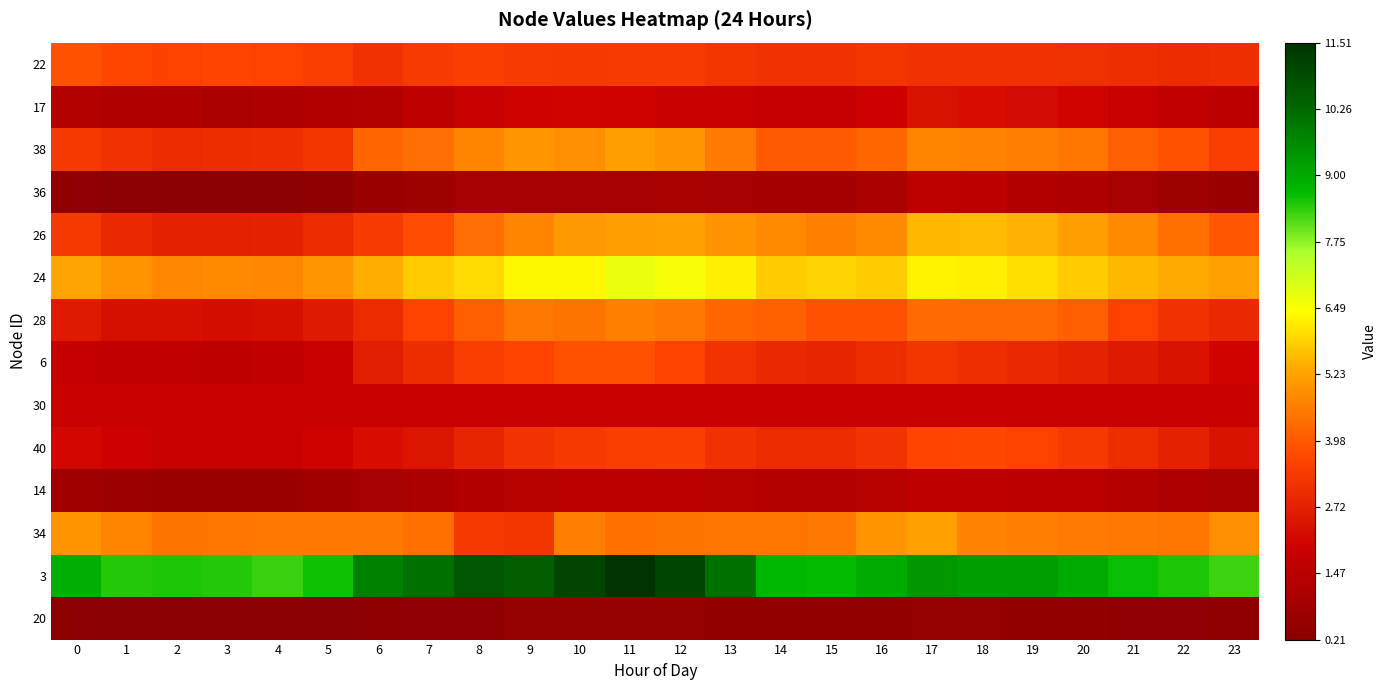

Reading left to right, transcribe all the data shown in this chart.

22: 0=3.9	1=3.7	2=3.5	3=3.6	4=3.5	5=3.4	6=3.1	7=3.4	8=3.4	9=3.4	10=3.3	11=3.4	12=3.4	13=3.3	14=3.1	15=3.2	16=3.2	17=3.1	18=3.2	19=3.1	20=3.1	21=3.0	22=3.0	23=3.1
17: 0=1.3	1=1.2	2=1.2	3=1.1	4=1.2	5=1.2	6=1.3	7=1.6	8=1.9	9=2.0	10=2.1	11=2.0	12=1.9	13=1.9	14=1.8	15=1.8	16=2.0	17=2.3	18=2.3	19=2.2	20=2.0	21=1.9	22=1.7	23=1.5
38: 0=3.3	1=3.1	2=3.0	3=3.0	4=3.0	5=3.3	6=4.1	7=4.4	8=4.7	9=5.0	10=4.9	11=5.2	12=5.1	13=4.6	14=4.0	15=4.0	16=4.2	17=4.7	18=4.7	19=4.6	20=4.5	21=4.1	22=3.8	23=3.4
36: 0=0.4	1=0.3	2=0.2	3=0.2	4=0.2	5=0.3	6=0.6	7=0.8	8=0.9	9=1.0	10=1.0	11=0.9	12=1.0	13=0.9	14=0.9	15=0.9	16=1.1	17=1.5	18=1.5	19=1.2	20=1.1	21=1.0	22=0.8	23=0.6
26: 0=3.3	1=2.9	2=2.7	3=2.7	4=2.8	5=3.0	6=3.4	7=3.7	8=4.3	9=4.7	10=5.1	11=5.2	12=5.2	13=5.0	14=4.8	15=4.7	16=4.8	17=5.5	18=5.6	19=5.4	20=5.2	21=4.8	22=4.4	23=3.9
24: 0=5.3	1=5.0	2=4.8	3=4.8	4=4.8	5=5.1	6=5.4	7=5.8	8=6.0	9=6.3	10=6.3	11=6.7	12=6.5	13=6.2	14=5.8	15=5.9	16=5.8	17=6.3	18=6.3	19=6.0	20=5.8	21=5.5	22=5.3	23=5.2
28: 0=2.6	1=2.3	2=2.3	3=2.2	4=2.3	5=2.6	6=3.0	7=3.5	8=4.1	9=4.5	10=4.4	11=4.7	12=4.5	13=4.2	14=4.1	15=3.8	16=3.9	17=4.3	18=4.3	19=4.3	20=4.1	21=3.5	22=3.2	23=2.9
6: 0=1.8	1=1.7	2=1.6	3=1.6	4=1.7	5=1.9	6=2.7	7=3.0	8=3.4	9=3.6	10=3.8	11=3.9	12=3.5	13=3.2	14=2.9	15=2.8	16=3.0	17=3.2	18=3.1	19=2.9	20=2.8	21=2.6	22=2.3	23=2.1
30: 0=1.9	1=1.9	2=1.9	3=1.9	4=1.9	5=1.9	6=1.9	7=1.9	8=1.9	9=1.9	10=1.9	11=1.9	12=1.9	13=1.9	14=1.9	15=1.9	16=1.9	17=1.9	18=1.9	19=1.9	20=1.9	21=1.9	22=1.9	23=1.9
40: 0=2.2	1=2.0	2=1.9	3=1.8	4=1.9	5=2.0	6=2.3	7=2.5	8=2.8	9=3.2	10=3.3	11=3.4	12=3.4	13=3.2	14=3.0	15=3.0	16=3.2	17=3.6	18=3.6	19=3.5	20=3.3	21=3.0	22=2.8	23=2.4
14: 0=0.8	1=0.7	2=0.7	3=0.7	4=0.7	5=0.8	6=0.9	7=1.1	8=1.2	9=1.4	10=1.4	11=1.5	12=1.4	13=1.4	14=1.3	15=1.3	16=1.4	17=1.6	18=1.6	19=1.5	20=1.4	21=1.3	22=1.2	23=1.0
34: 0=5.0	1=4.8	2=4.4	3=4.5	4=4.5	5=4.5	6=4.5	7=4.4	8=3.3	9=3.3	10=4.6	11=4.4	12=4.4	13=4.5	14=4.5	15=4.5	16=5.0	17=5.2	18=4.7	19=4.6	20=4.5	21=4.5	22=4.5	23=4.9
3: 0=8.9	1=8.4	2=8.5	3=8.4	4=8.3	5=8.6	6=9.8	7=10.1	8=10.7	9=10.5	10=11.1	11=11.5	12=11.0	13=10.1	14=8.8	15=8.7	16=9.0	17=9.4	18=9.3	19=9.2	20=9.0	21=8.6	22=8.5	23=8.3
20: 0=0.3	1=0.2	2=0.2	3=0.2	4=0.2	5=0.3	6=0.3	7=0.4	8=0.4	9=0.5	10=0.5	11=0.5	12=0.5	13=0.5	14=0.5	15=0.5	16=0.5	17=0.5	18=0.5	19=0.5	20=0.5	21=0.4	22=0.4	23=0.3